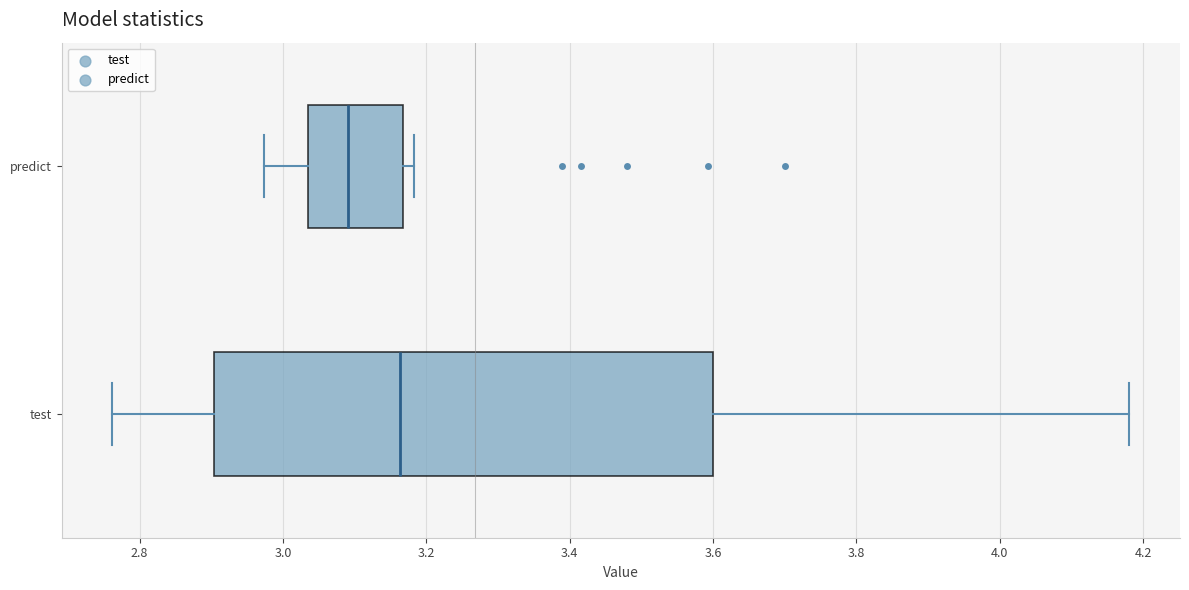

Reading bottom to top, transcribe this box plot: for each box, give where its median line is, the range the box spans, and where its two whiskers end, as read against the x-axis. The values are not printed on the chart, so give them approximately, as read against the axis.

test: median 3.16, box 2.90 to 3.60, whiskers 2.76 to 4.18
predict: median 3.10, box 3.04 to 3.16, whiskers 2.98 to 3.18